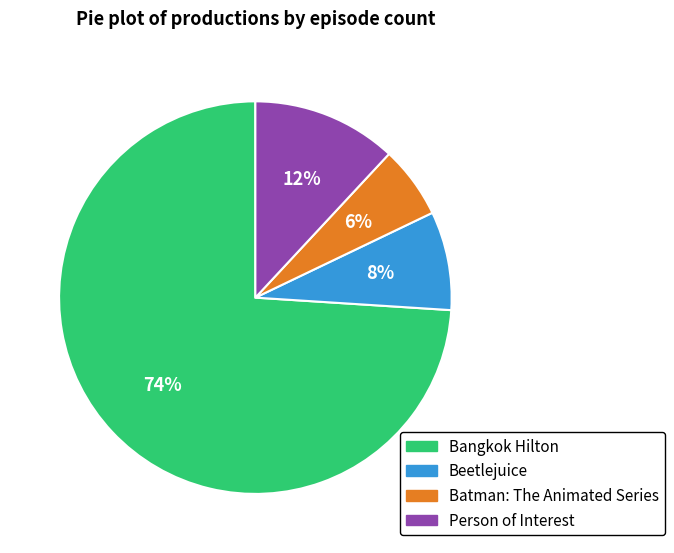

True or false: Bangkok Hilton accounts for 74% of the total.

True